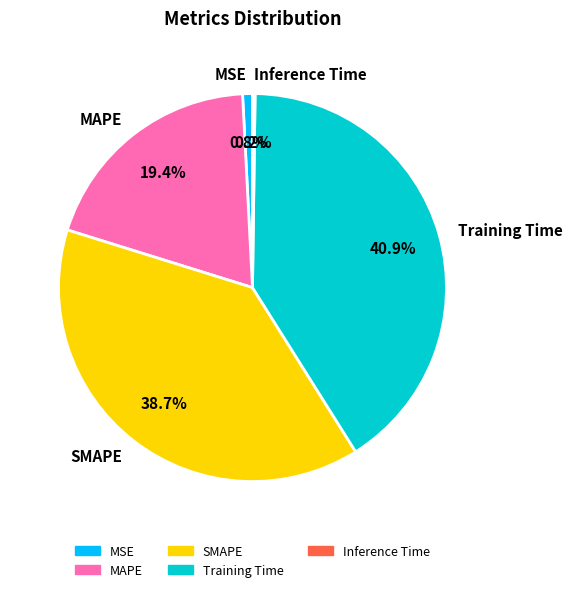

Is it true that MSE is 1% of the pie?

True